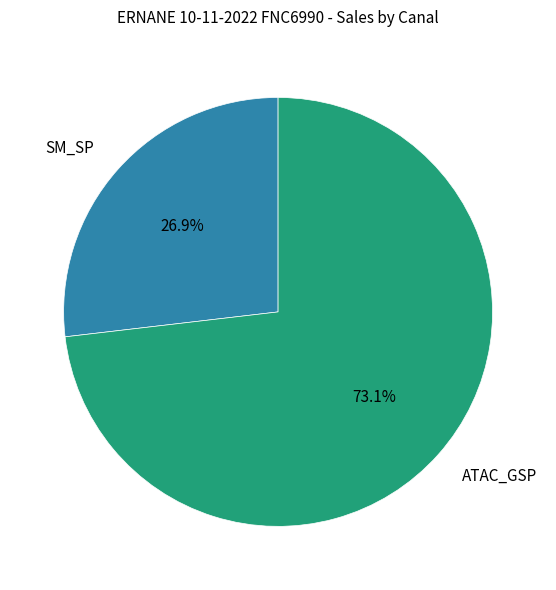

Rank the categories by value from highest to lowest.

ATAC_GSP, SM_SP